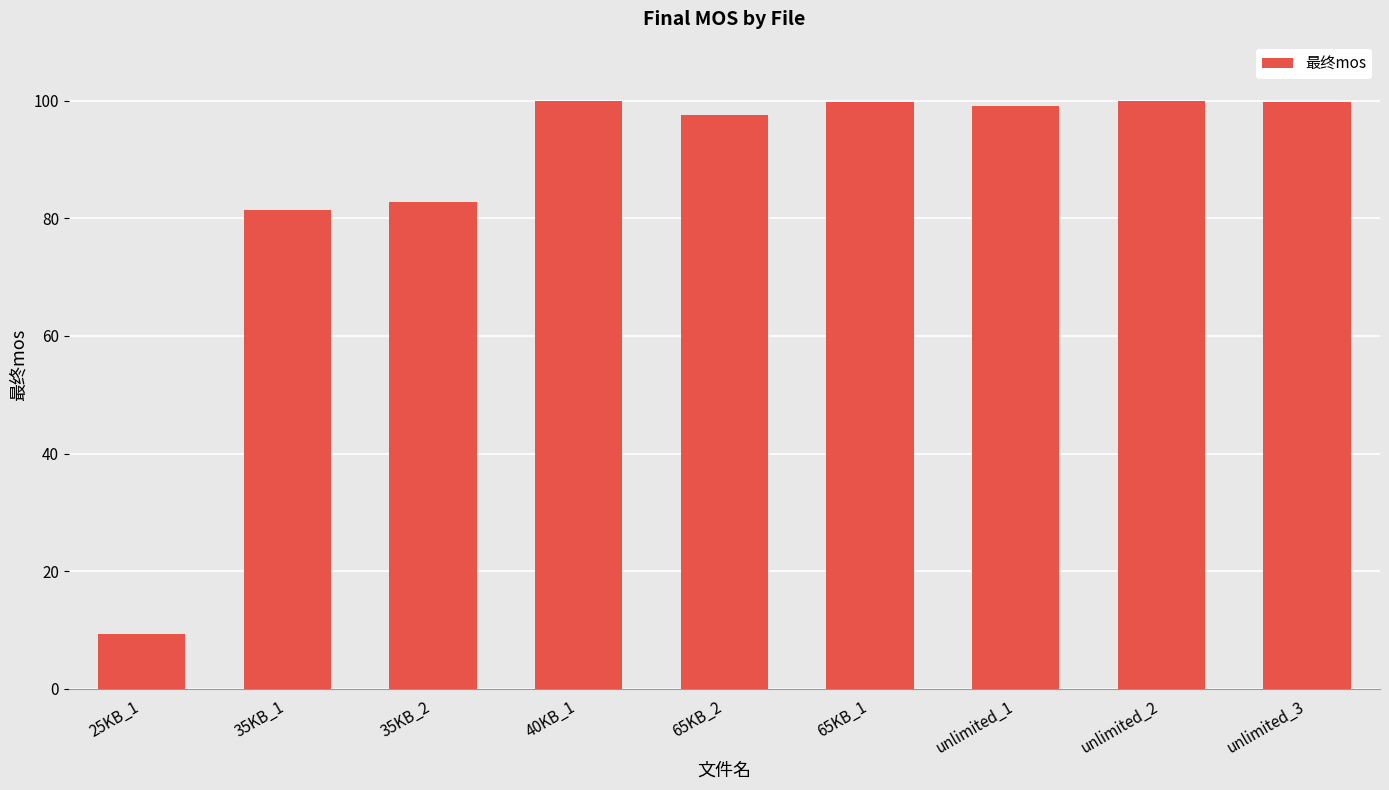

How many data points does each series have?

9